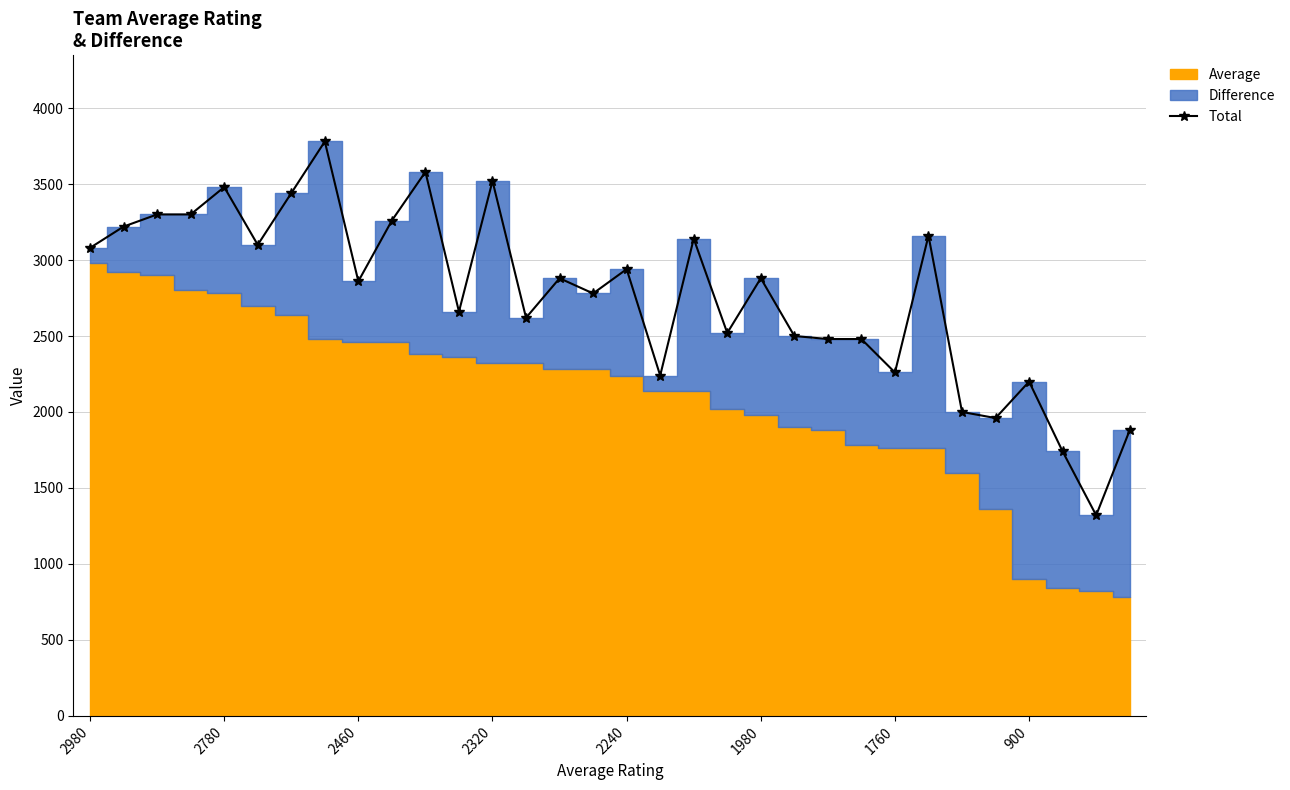

True or false: Total has more than 0 points higher than both neighbors.

True